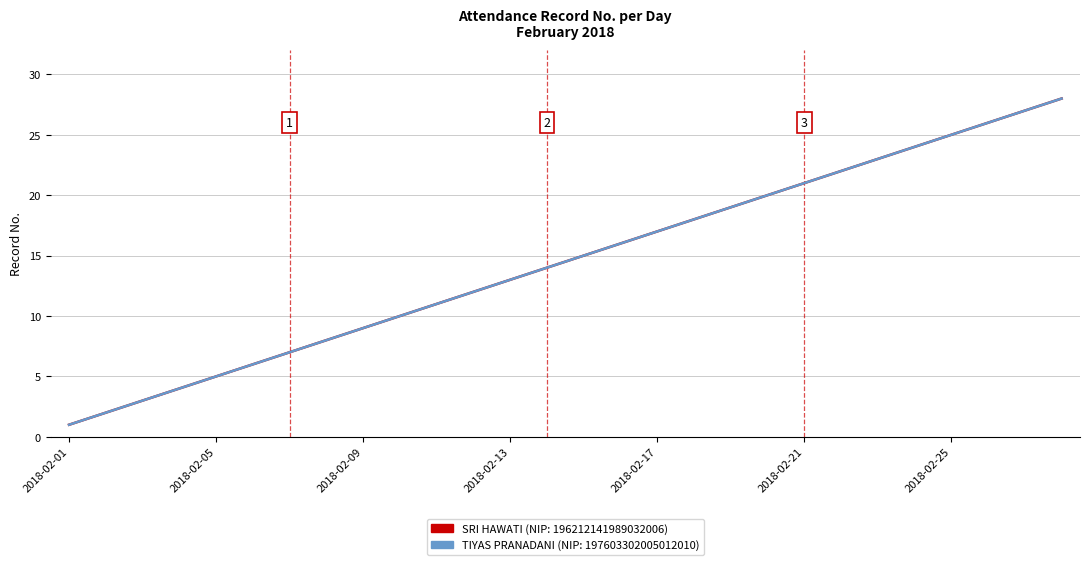

Is this an area chart (filled region under the line)?

No